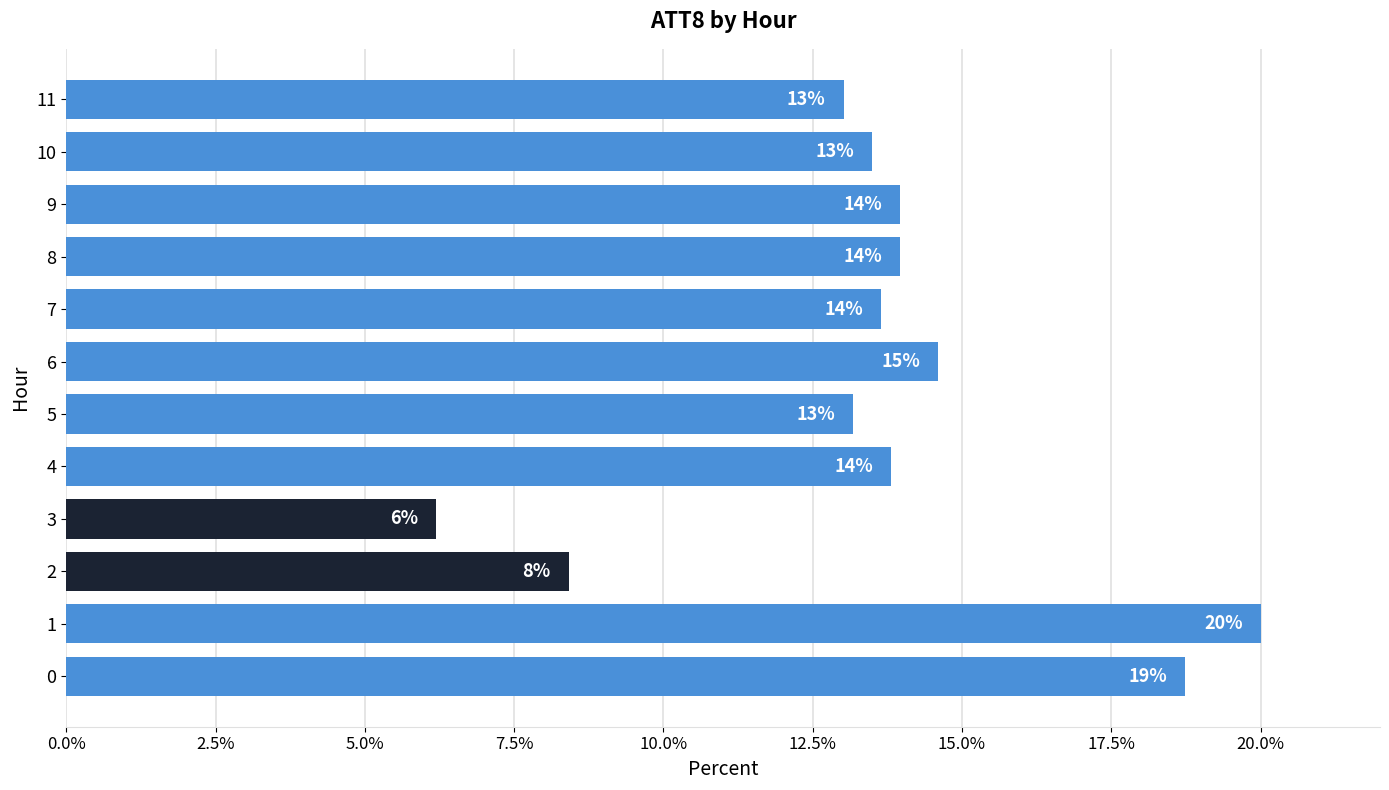

What is the approximate value at 4?

13.8